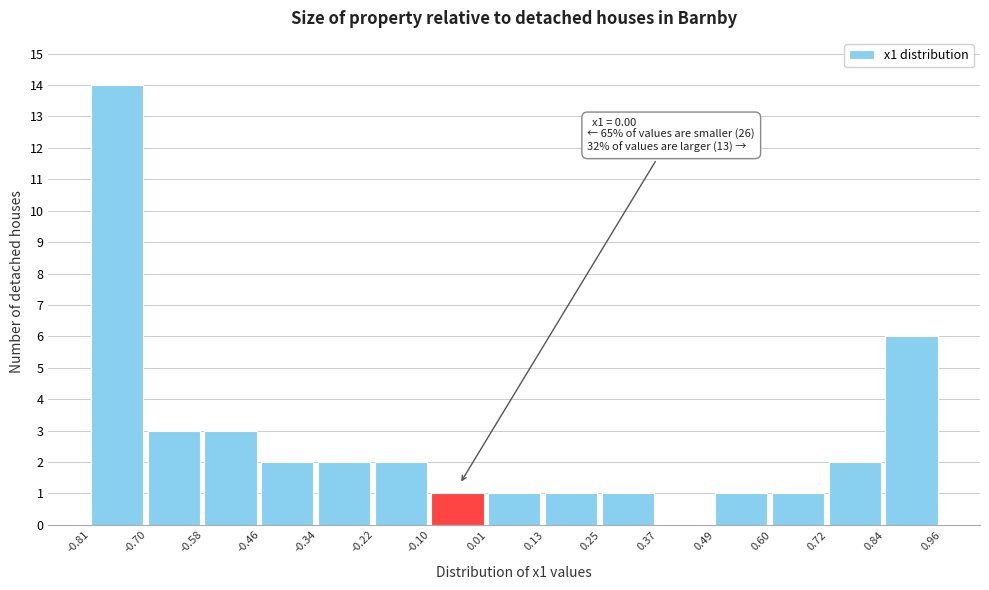

Which range on the x-axis has the tallest bar?

-0.81 to -0.70